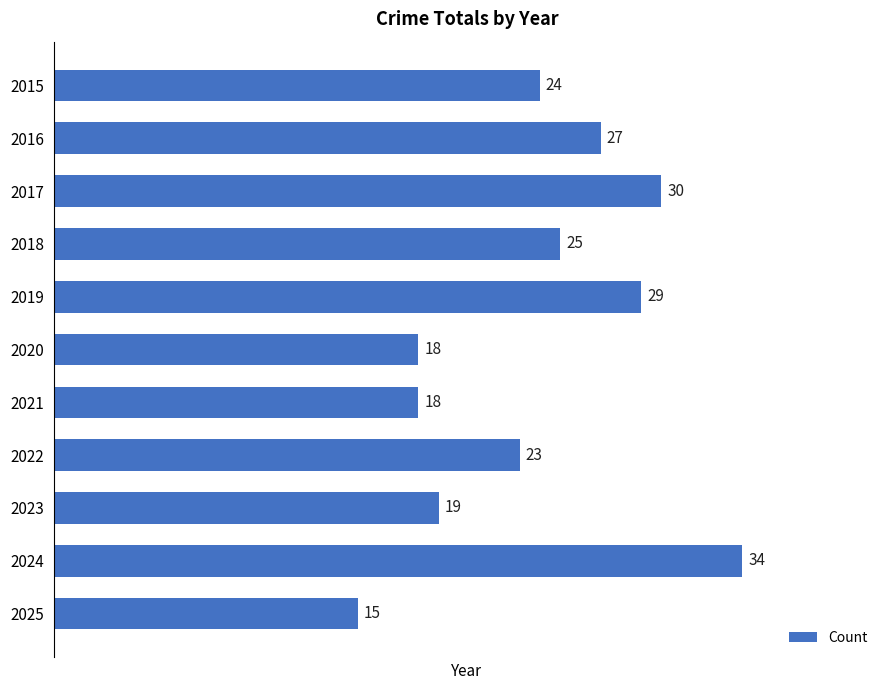

What is the change in value from 2017 to 2018?

-5